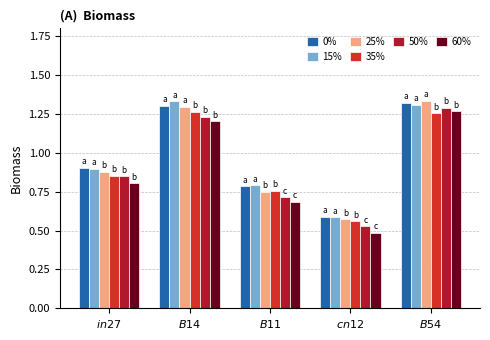

What is the difference between the second highest and minimum values in the 50% series?

0.7